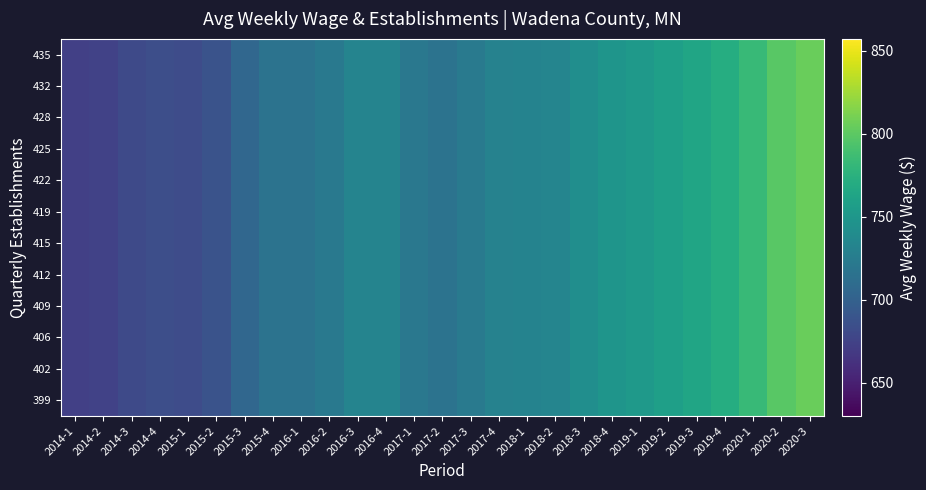

What is the greatest value displayed?

804.8